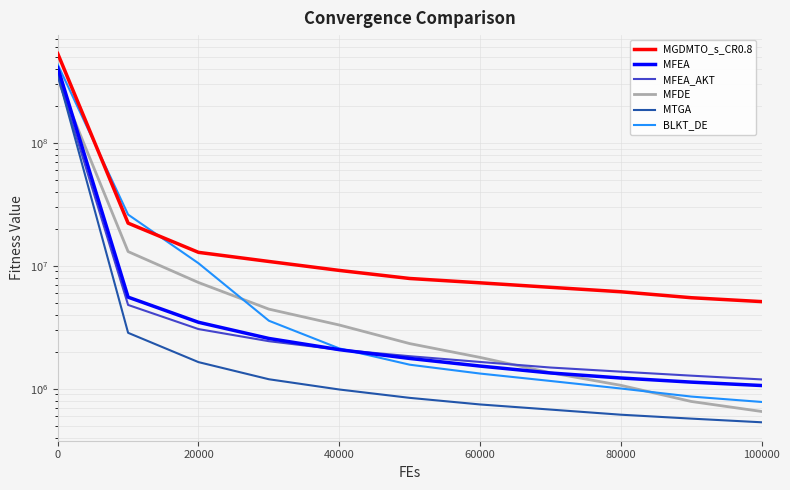

True or false: MFEA has more than 1 interior local peaks.

False